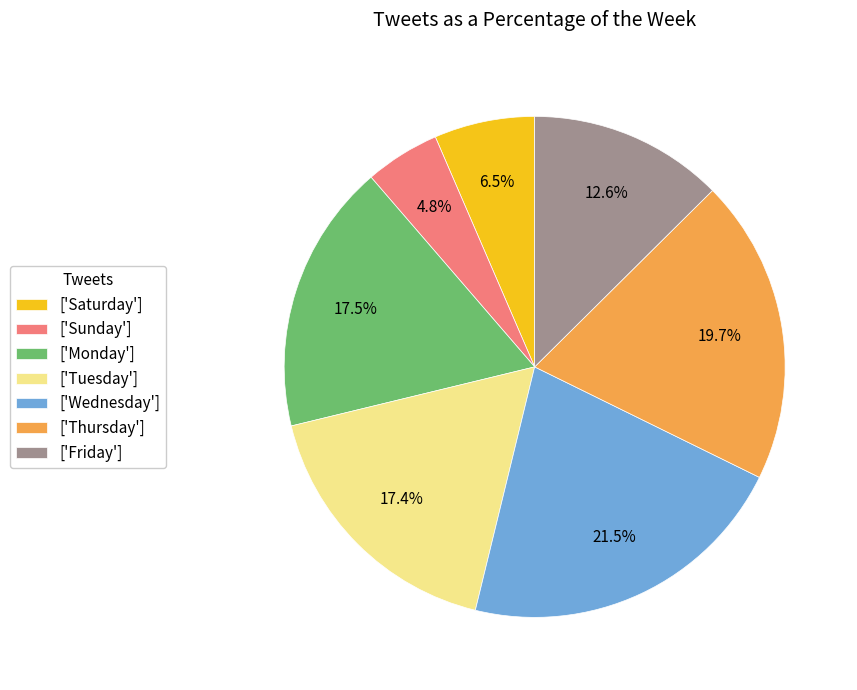

Count the number of slices in the pie.

7